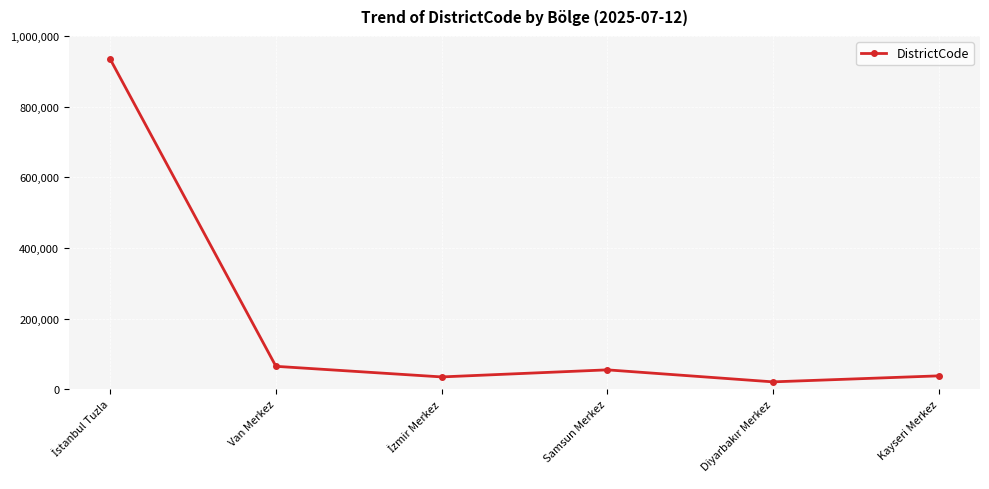

What is the smallest value displayed?

21001